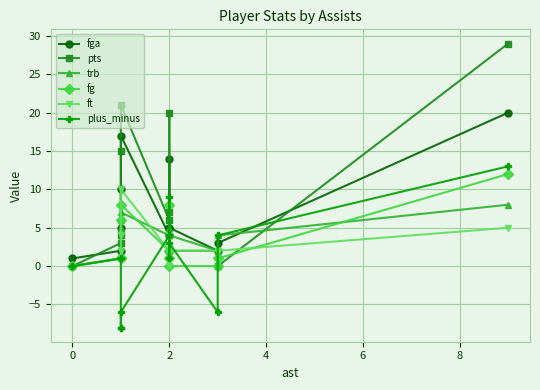

What is the difference between the maximum and second lowest values in the fga series?

18